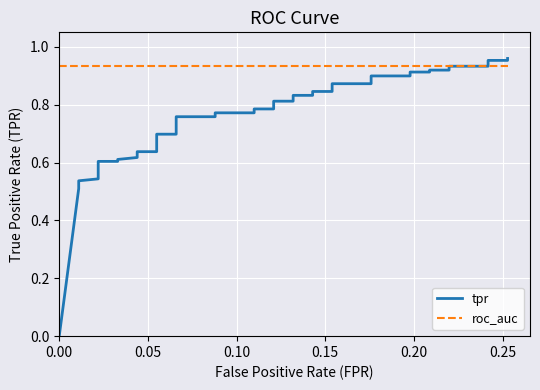

True or false: roc_auc has more than 2 points higher than both neighbors.

False